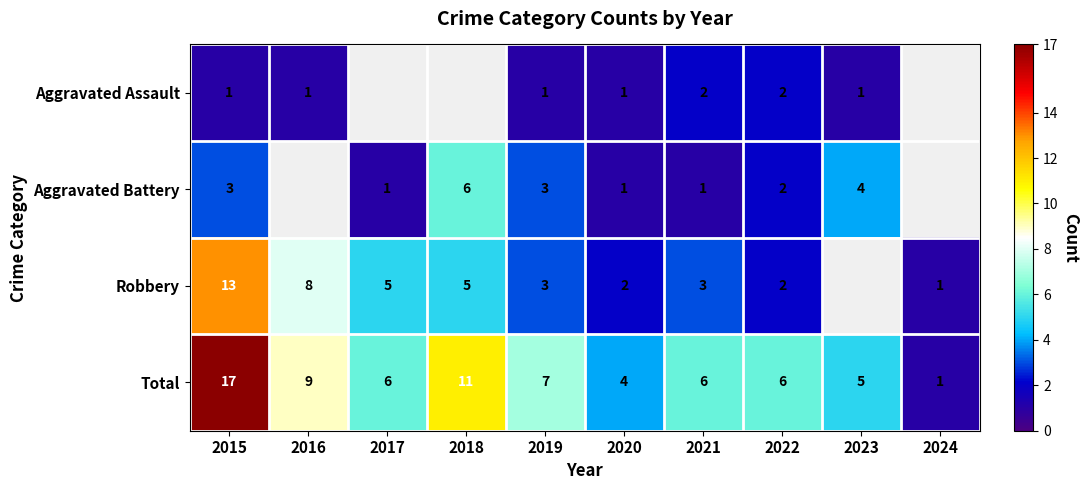

Is the value of Aggravated Assault at 2023 greater than the value of Total at 2018?

No